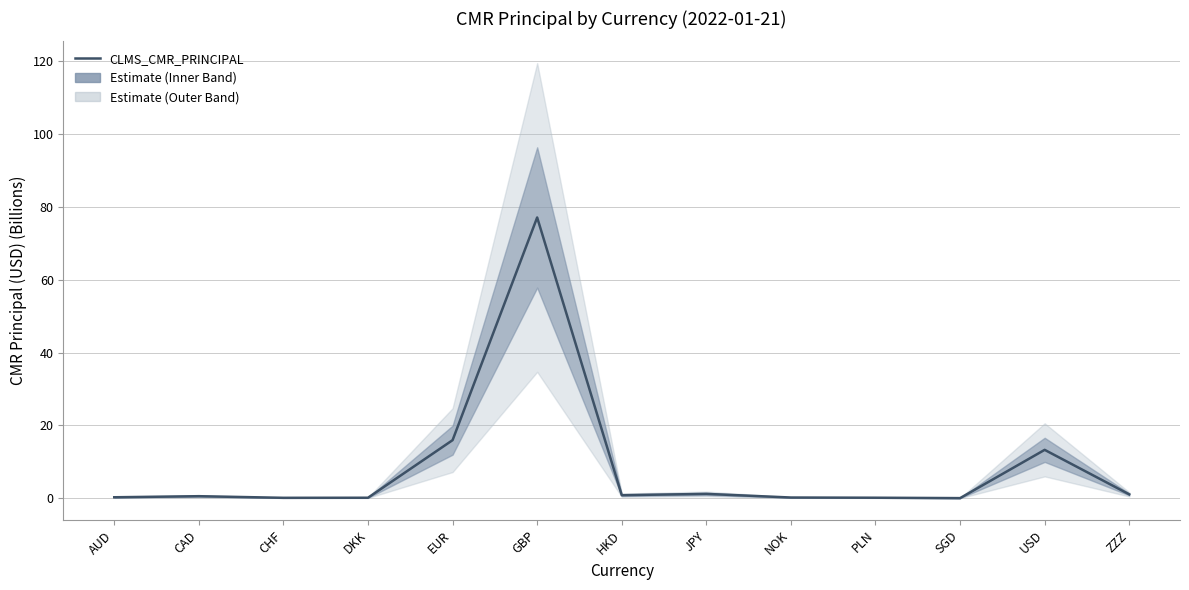

The value at DKK is 0.1. True or false?

True